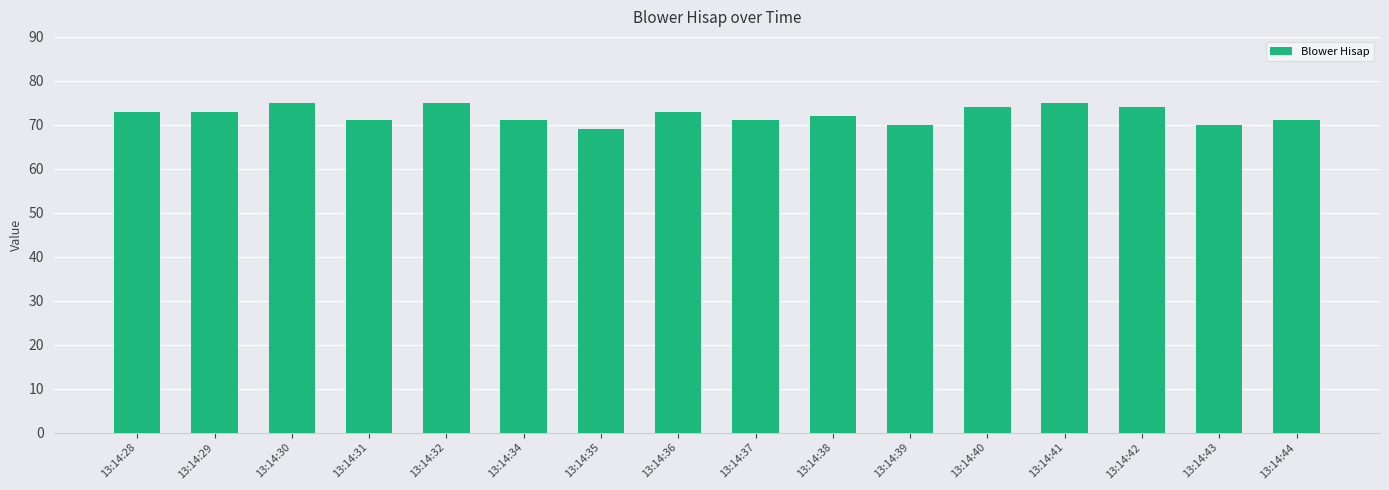

Read the value at 13:14:30.

75